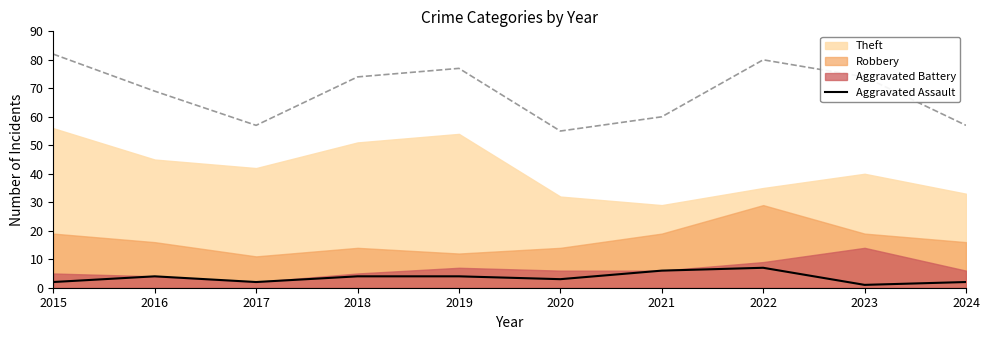

How many lines are shown in the chart?

1